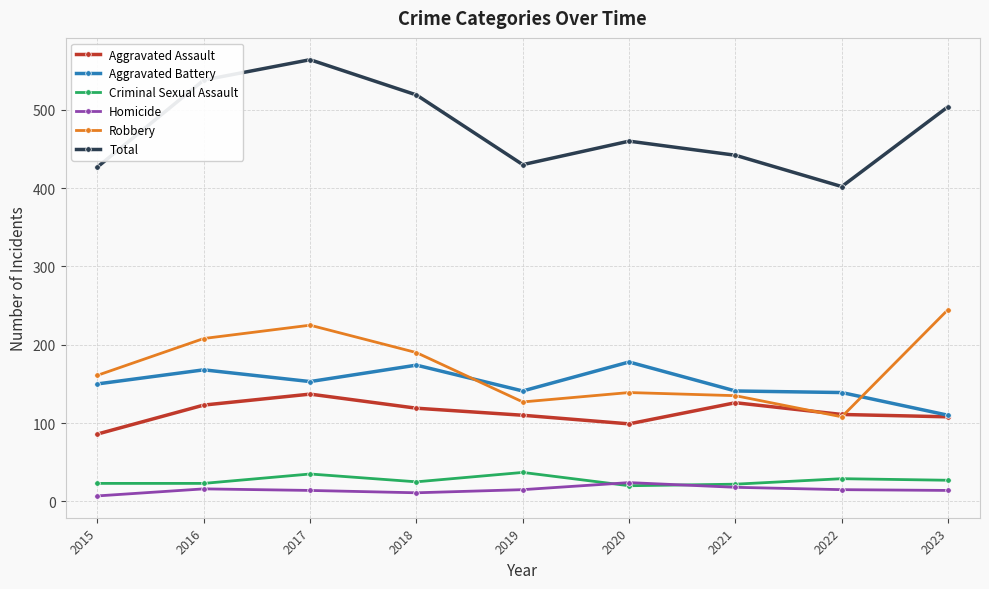

True or false: Robbery has a value of 145 at 2023.

False